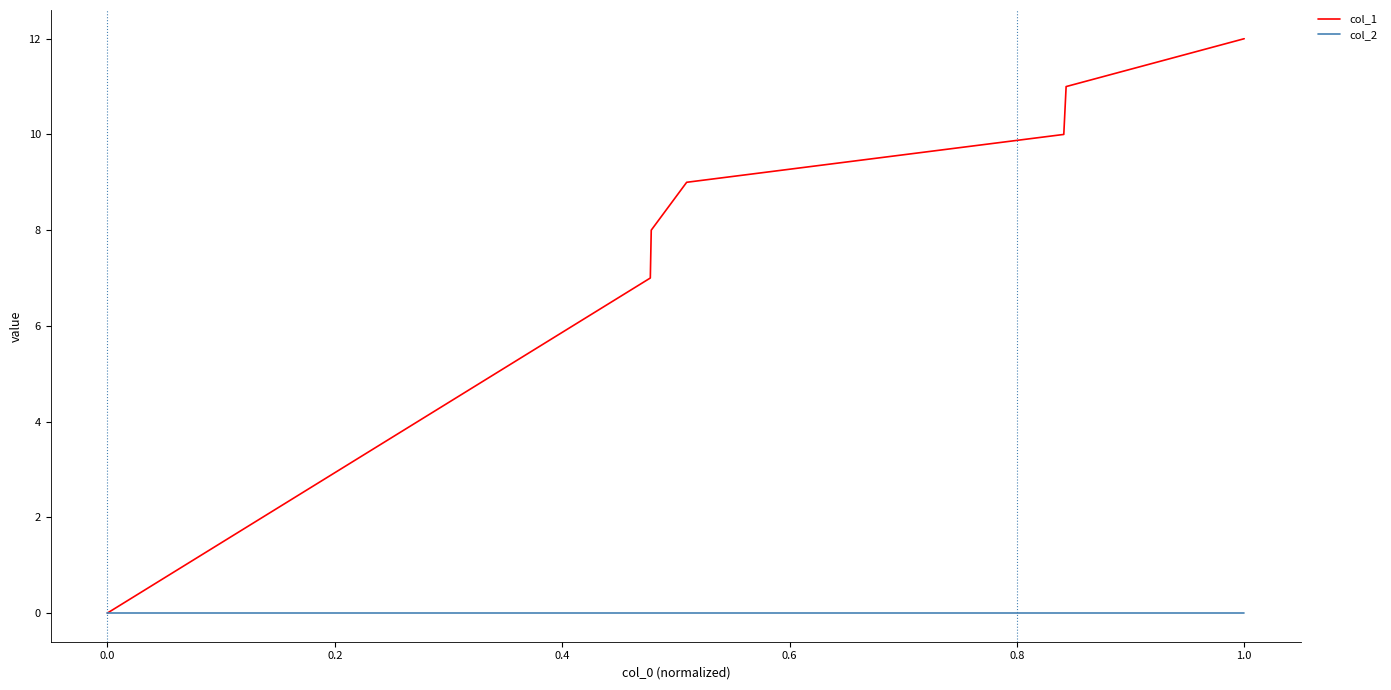

What is the greatest value displayed?

12